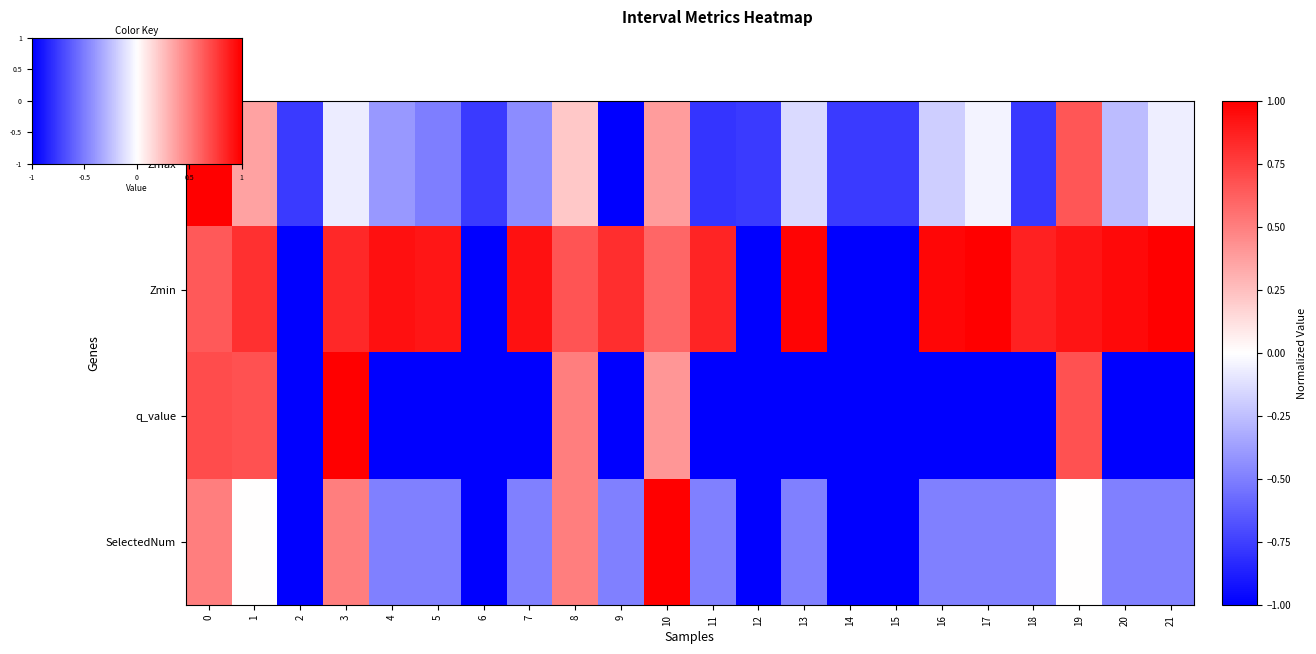

What is the difference between the maximum and minimum values in the q_value series?

2.0